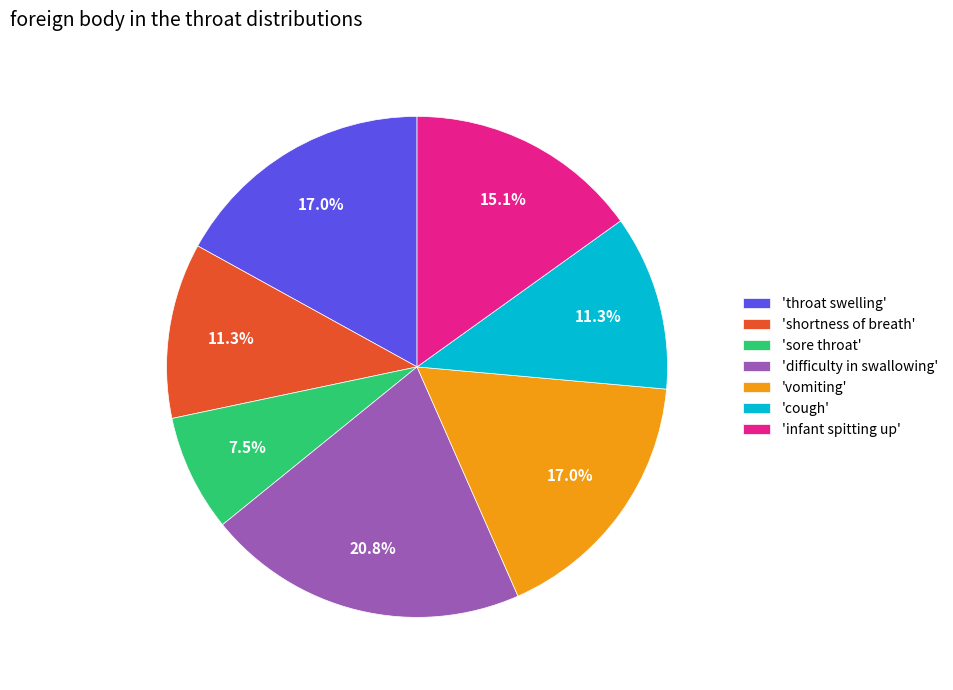

Does 'difficulty in swallowing' account for over 50% of the chart?

No